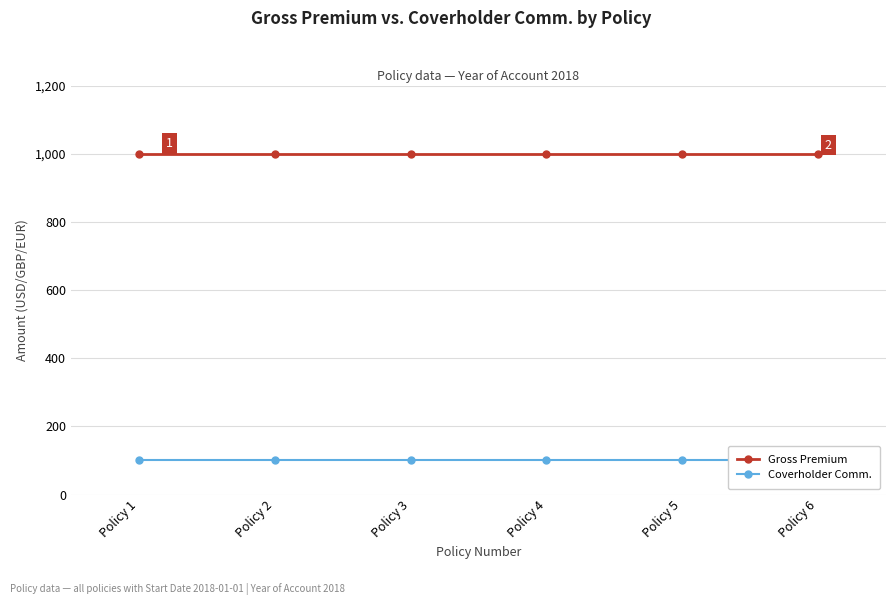

What is the average value of the Gross Premium series?

1000